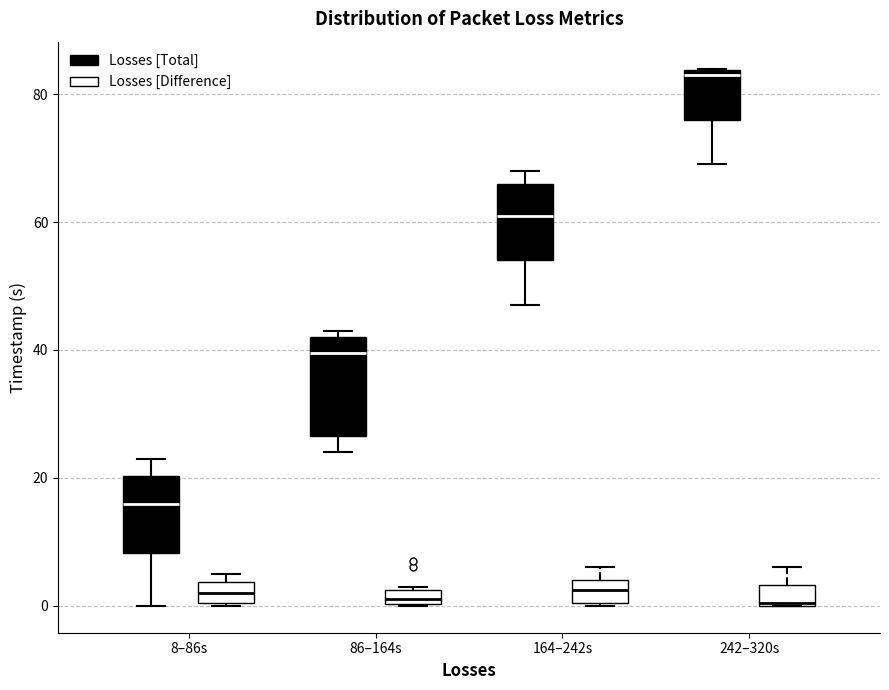

Where does the median line of the box for 164–242s (Losses [Total]) sit on the y-axis? The values are not printed on the chart, so give them approximately, as read against the axis.

62